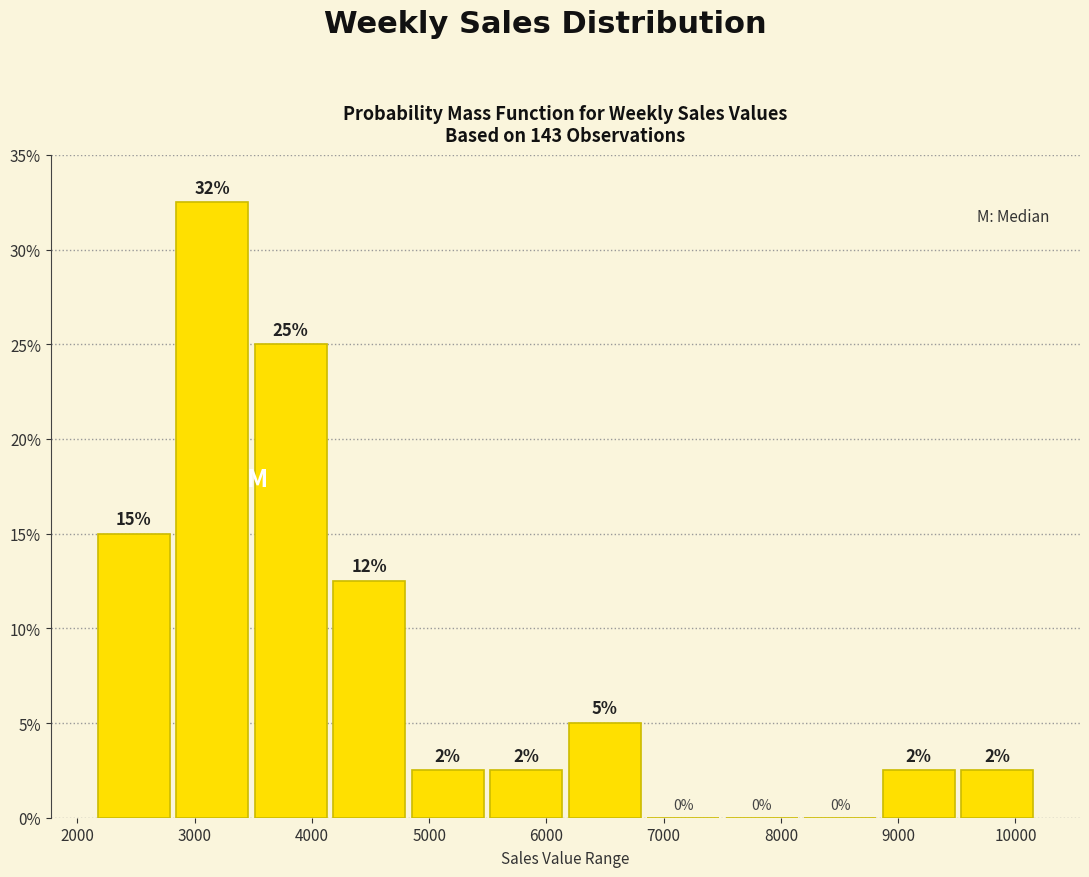

Over which range of the x-axis is the bar tallest?

2800 to 3500